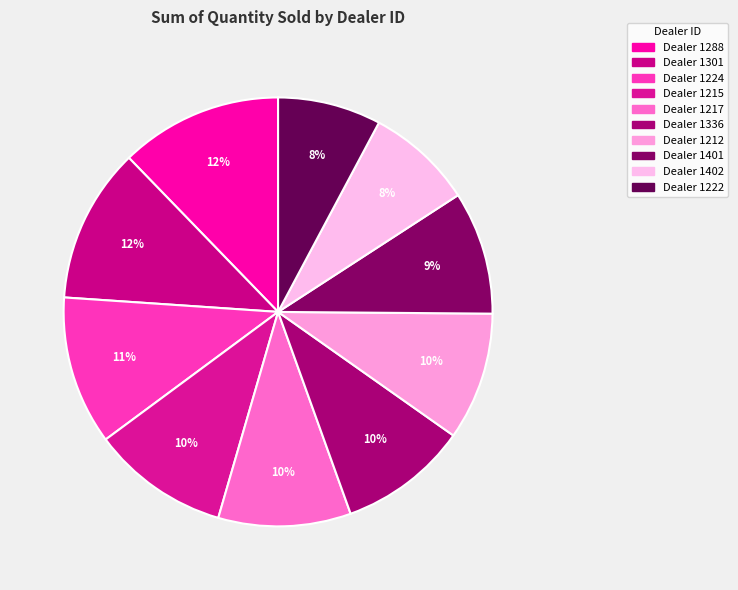

How many segments does this pie chart have?

10